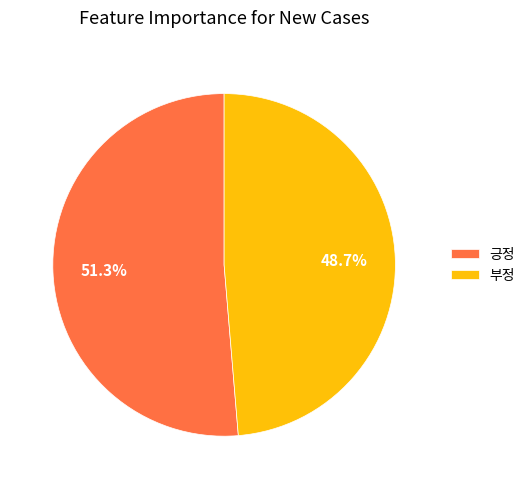

To the nearest percent, what percentage of the pie is 부정?

49%